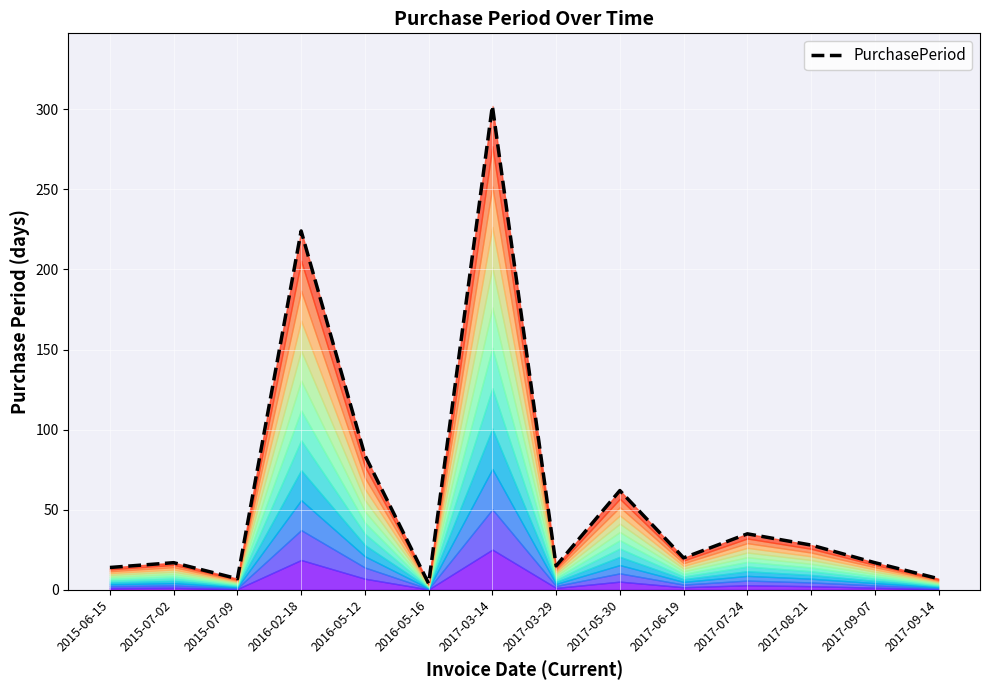

What is the greatest value displayed?

302